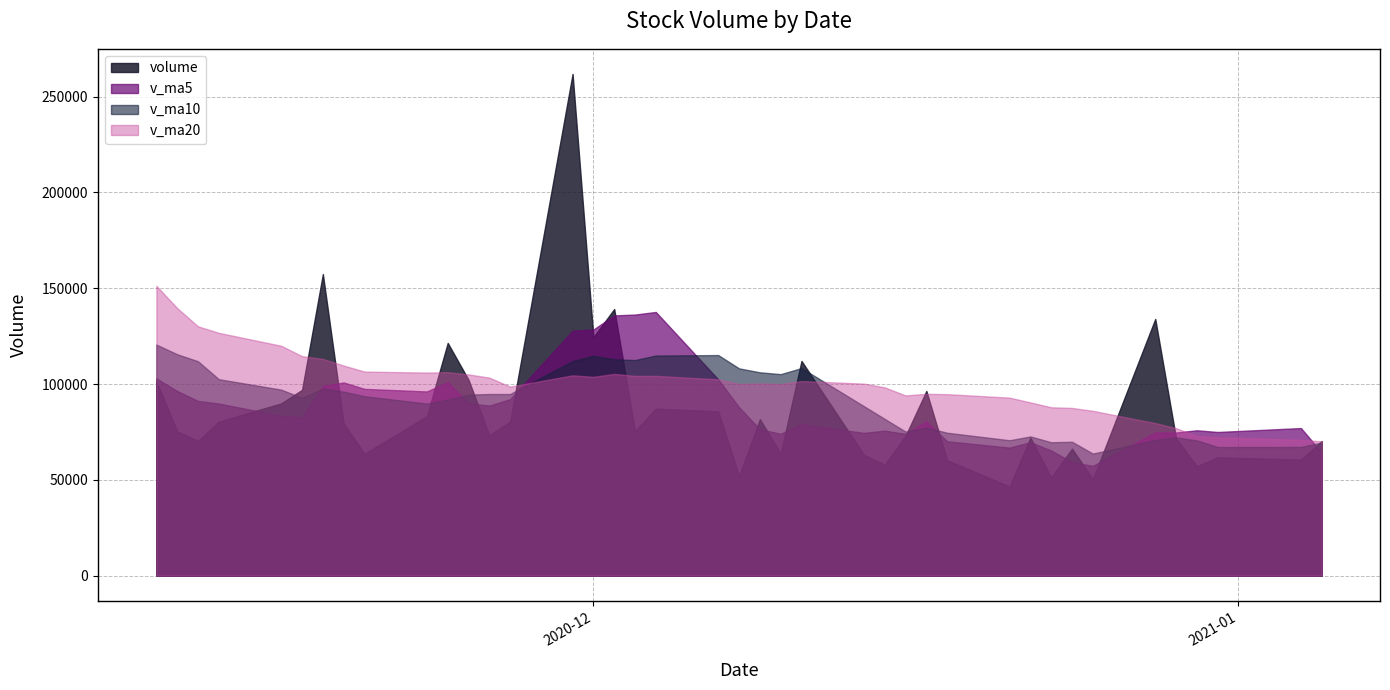

What is the lowest value of the v_ma10 series?

63686.5